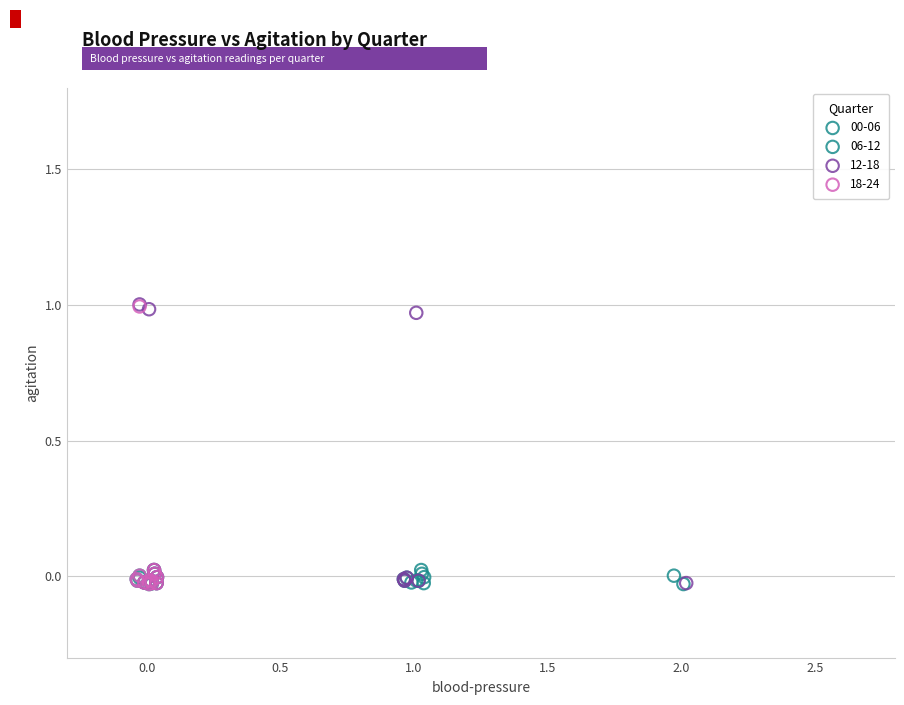

What are all the series names shown in the legend?

00-06, 06-12, 12-18, 18-24